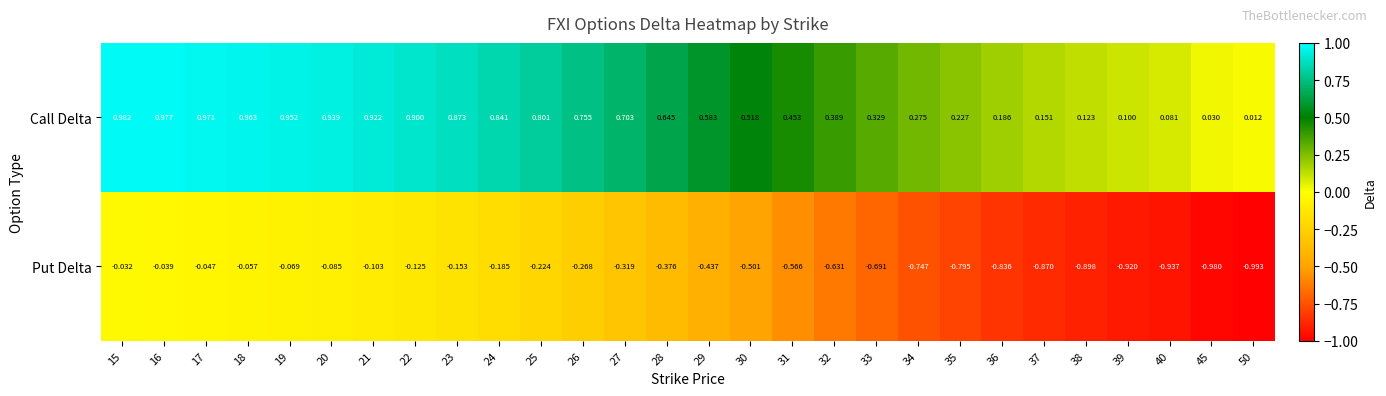

Rank the series by their maximum value, from highest to lowest.

Call Delta, Put Delta